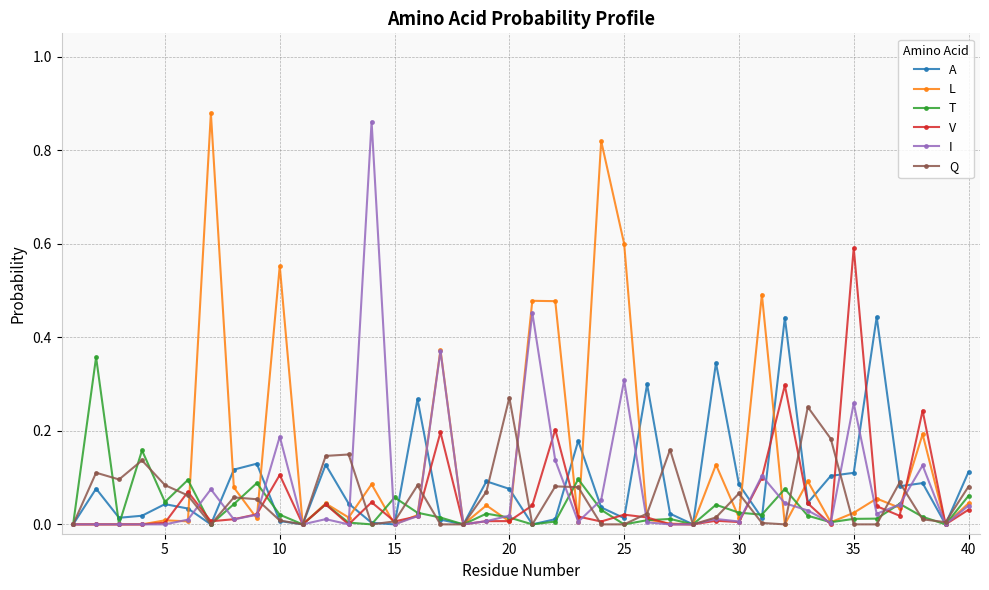

Is this an area chart (filled region under the line)?

No